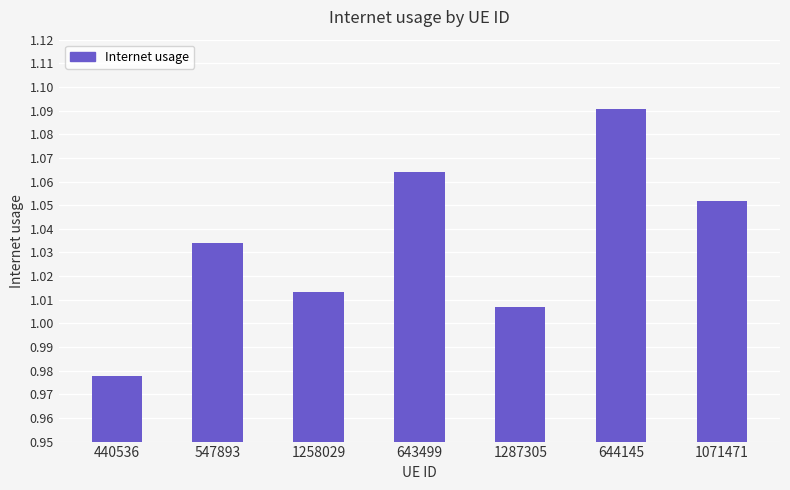

What is the label of the 7th bar from the left?

1071471